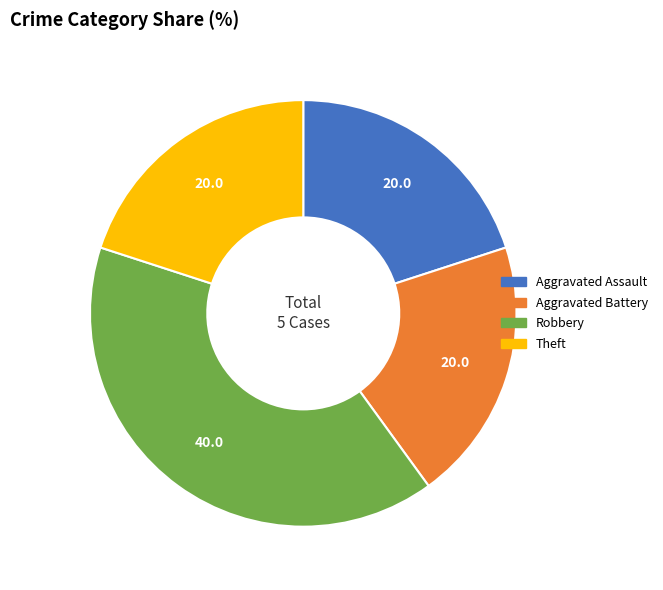

Count the number of slices in the pie.

4